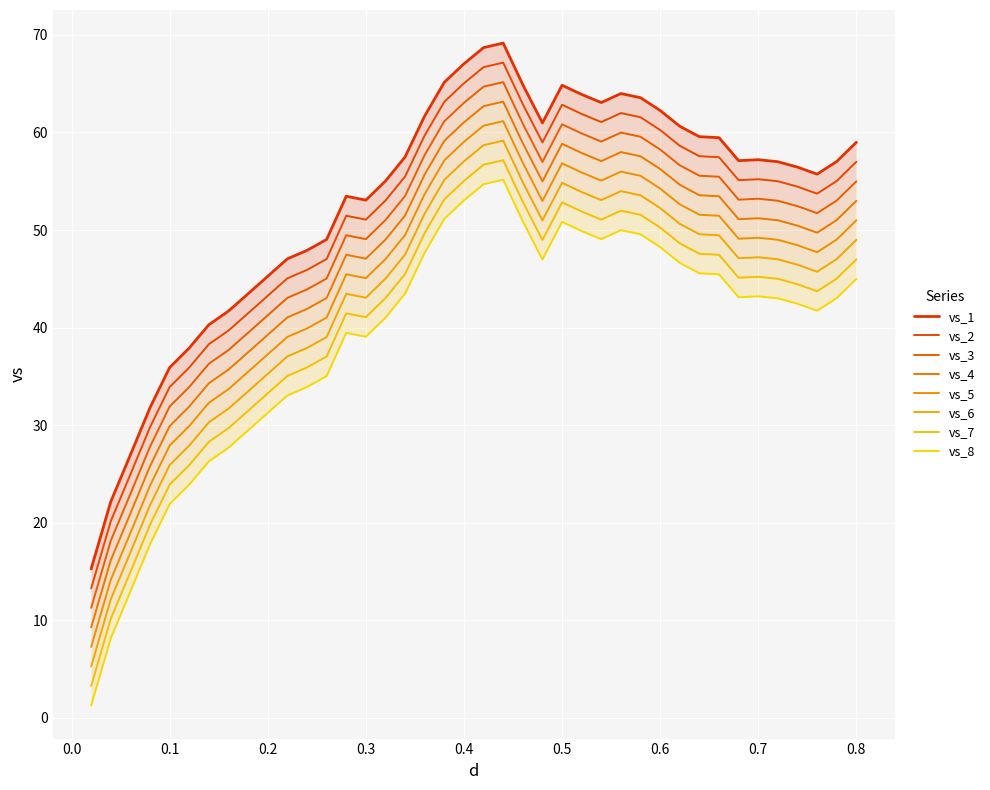

What is the average value?

53.1